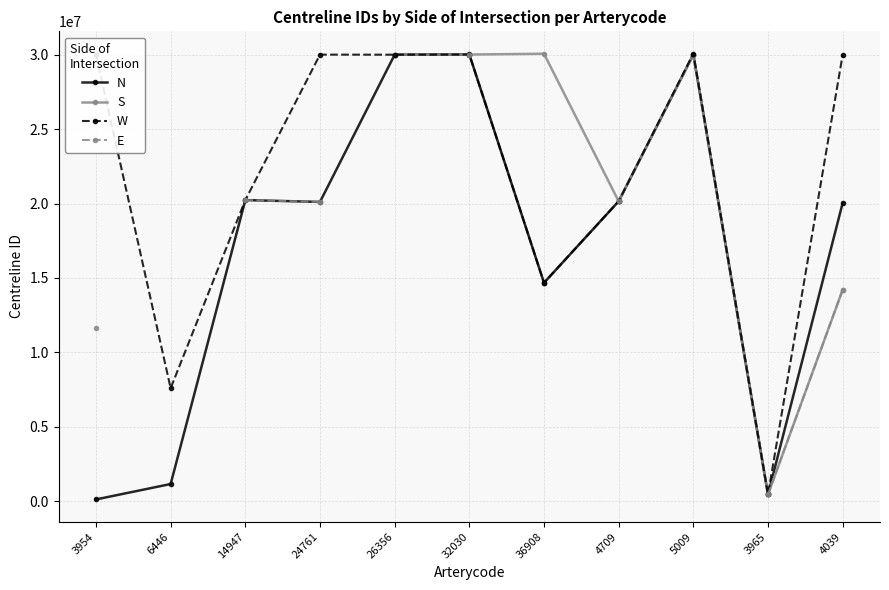

Does the chart display data point markers on the line(s)?

Yes